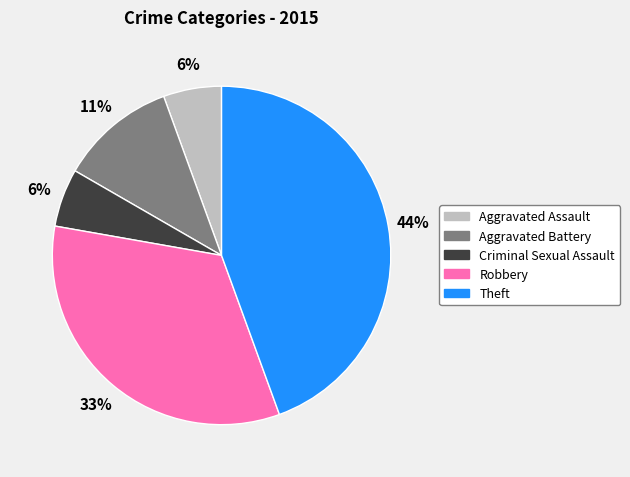

What is the largest slice in the pie chart?

Theft